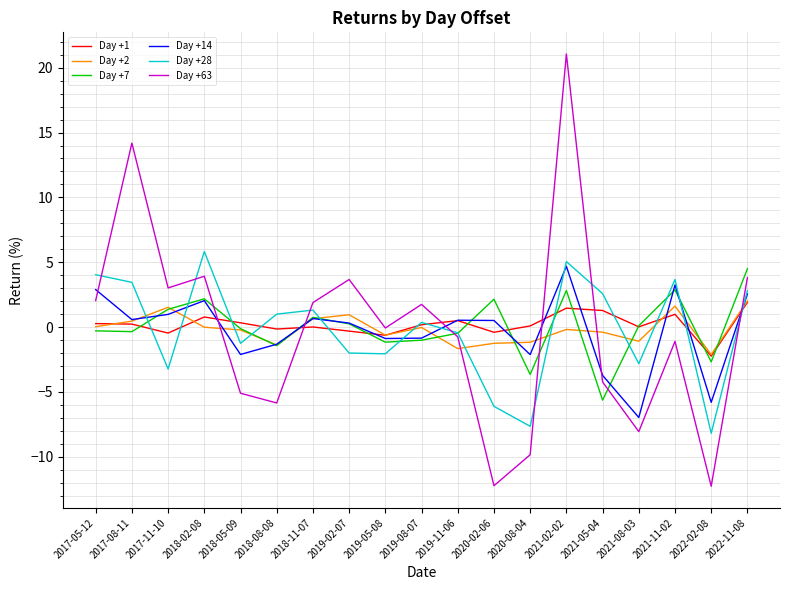

Is it true that Day +1 equals 1.9 at 2022-11-08?

True